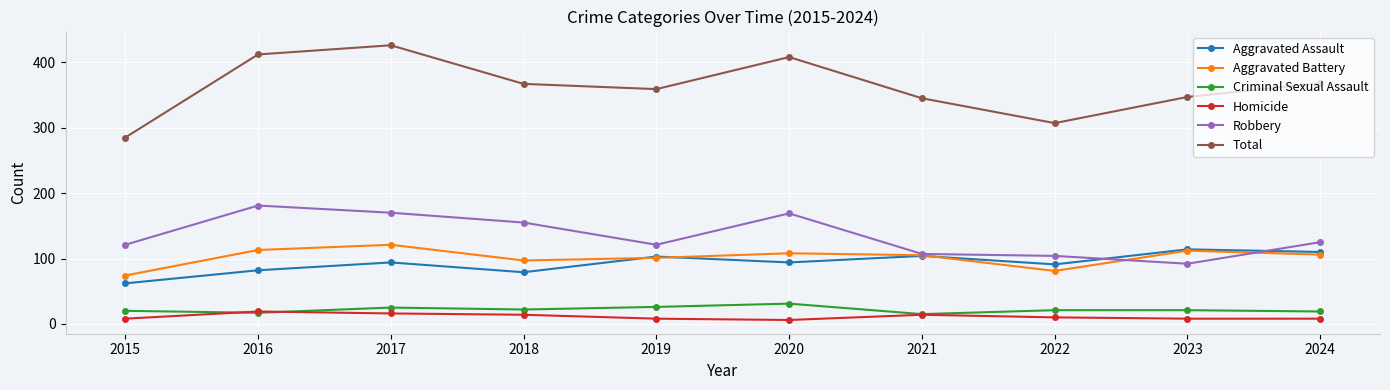

How many categories are shown in the chart?

10